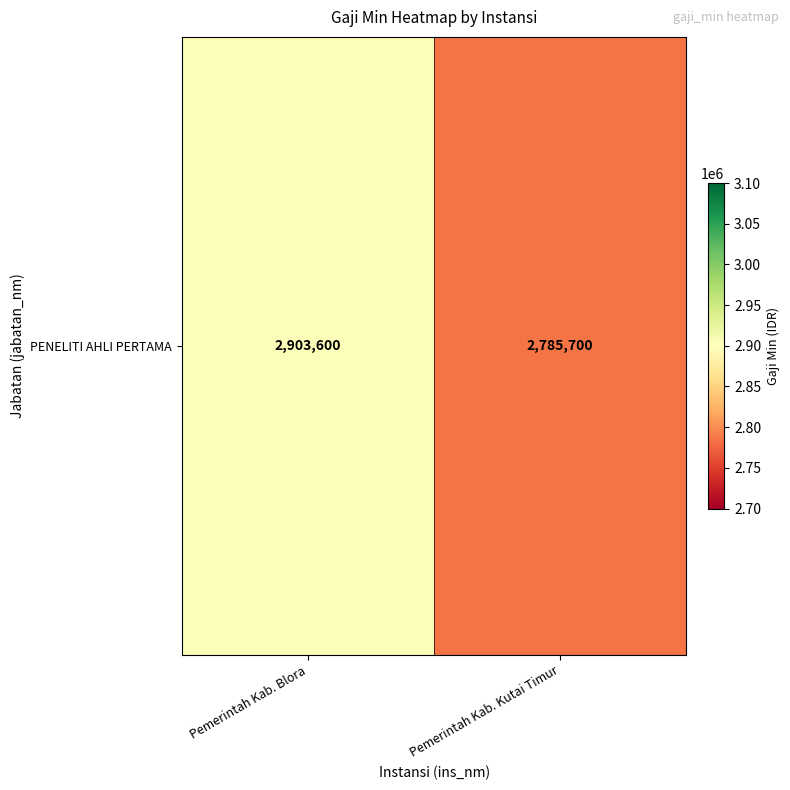

What is the sum of all values?

5689300